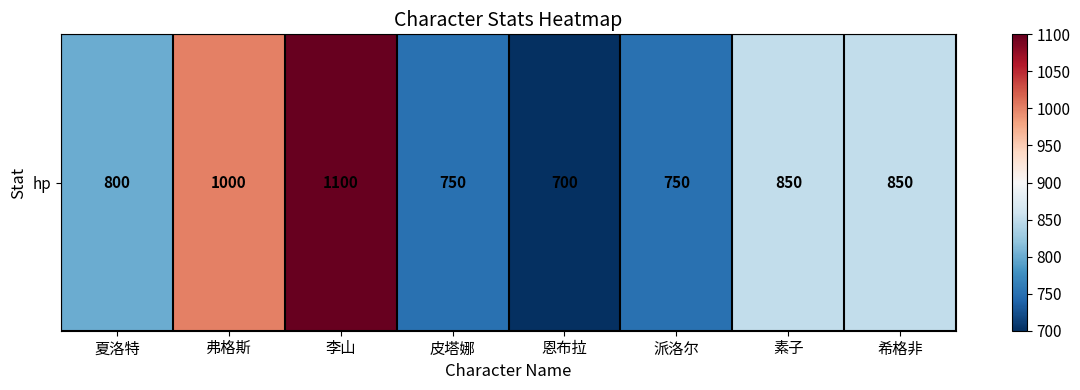

What is the change in value from 派洛尔 to 希格非?

+100